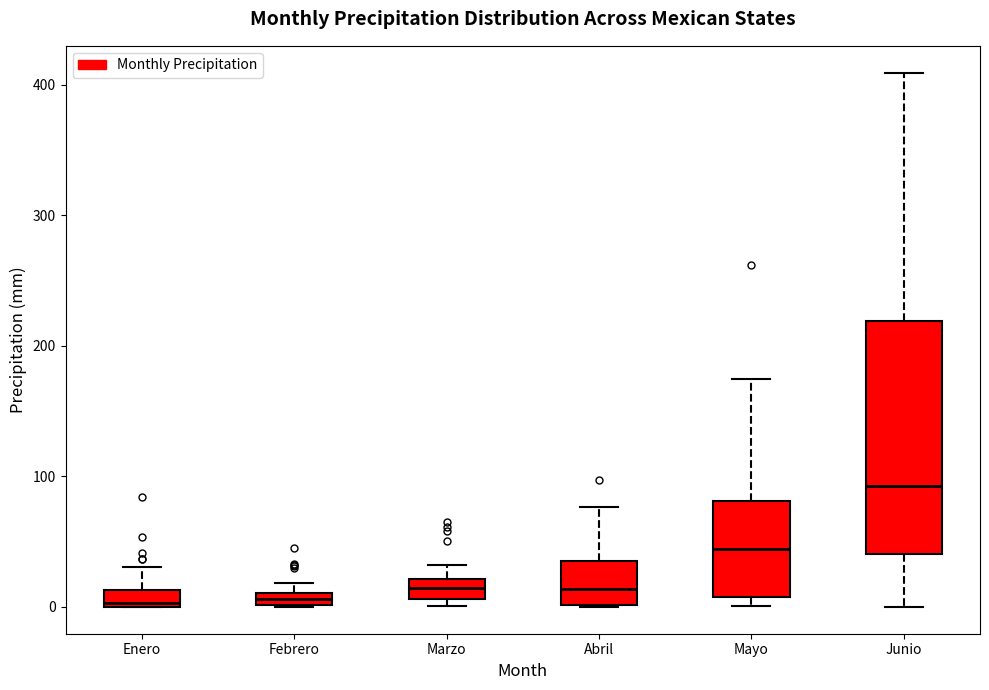

Which box has the highest median line?

Junio